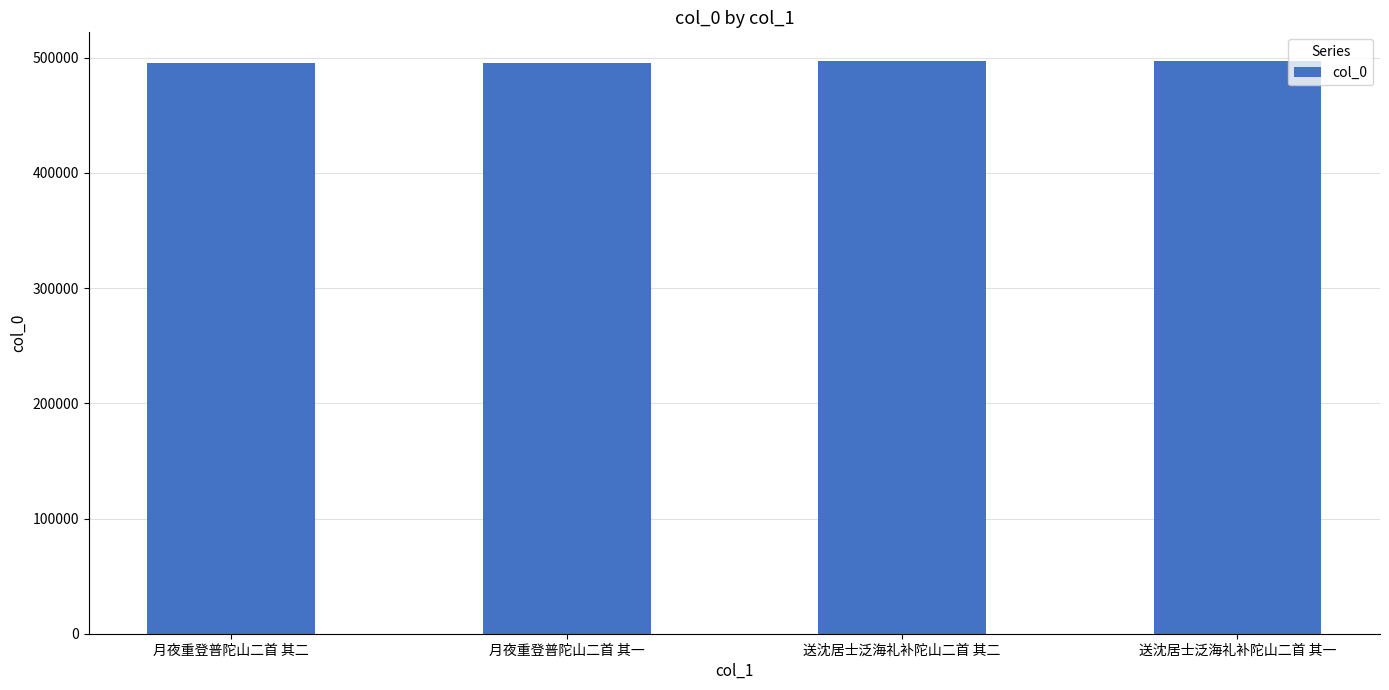

What is the ratio of the value at 月夜重登普陀山二首 其一 to the value at 送沈居士泛海礼补陀山二首 其一?

1.0